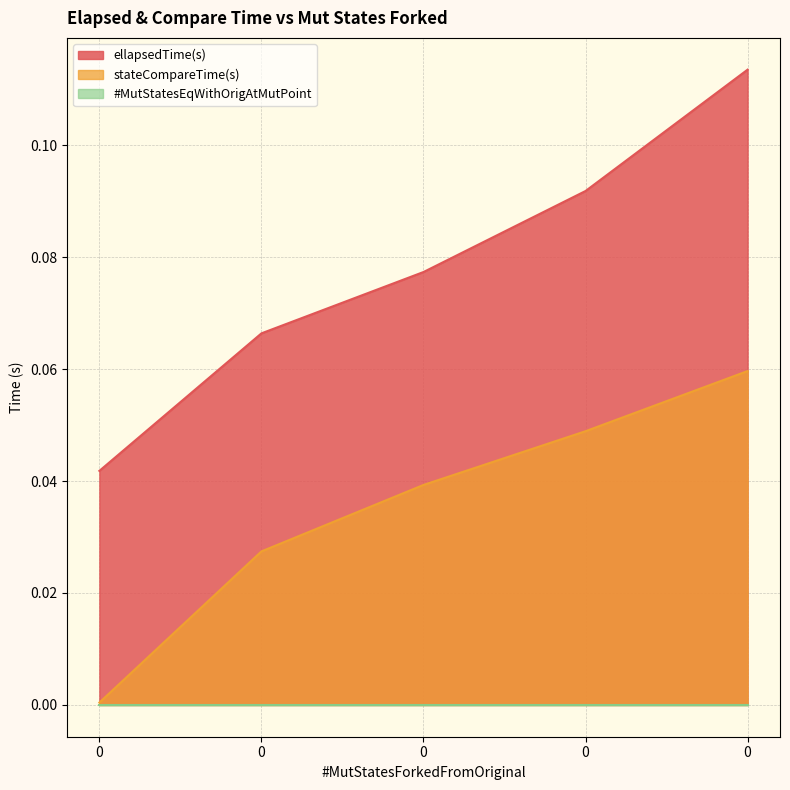

At how many categories does at least one series exceed 0?

5